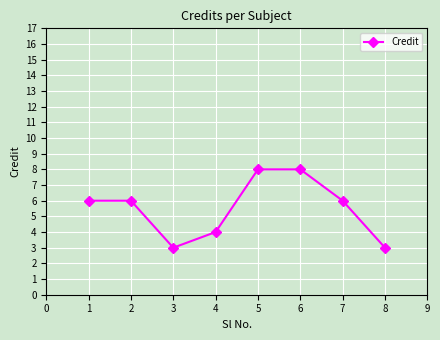

Reading left to right, list all the values displayed in this chart.

6	6	3	4	8	8	6	3